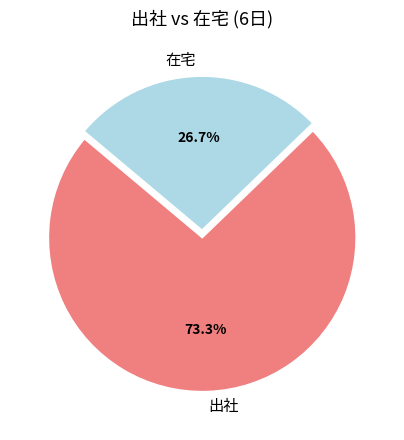

How many segments does this pie chart have?

2